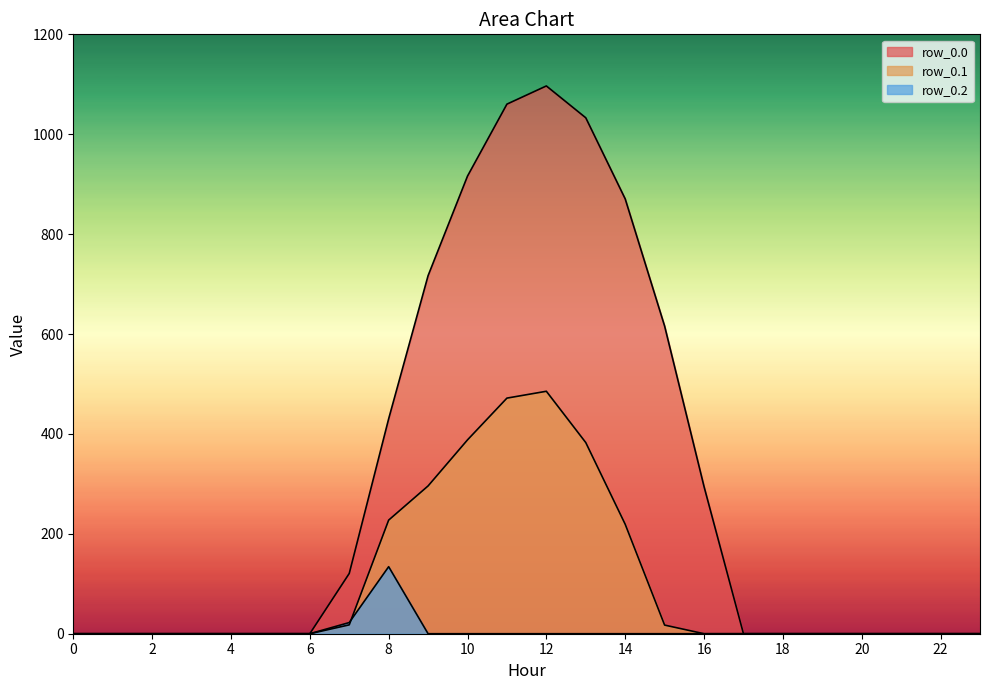

Does the chart display data point markers on the line(s)?

No